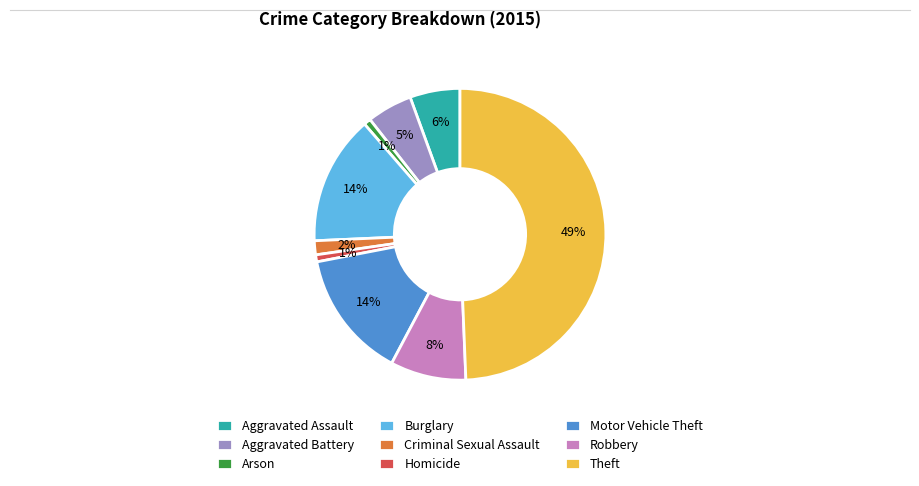

Combined, do Criminal Sexual Assault and Arson account for over 50%?

No